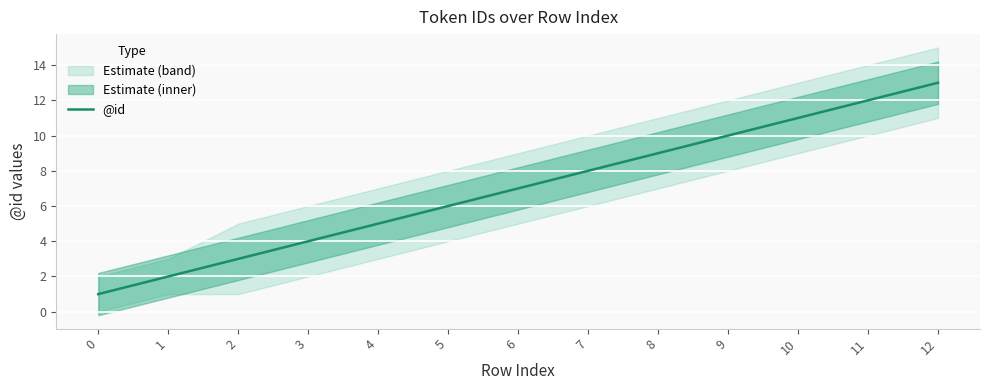

How many data points are less than 7?

6